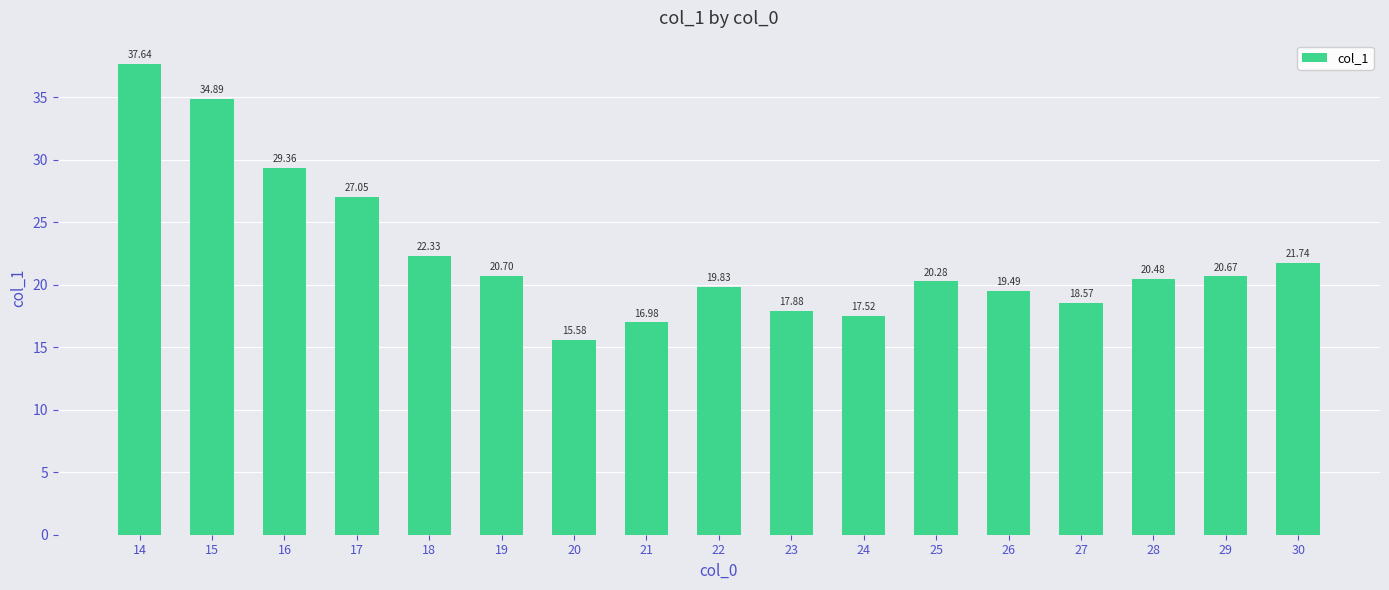

The value at 23 is 17.9. True or false?

True